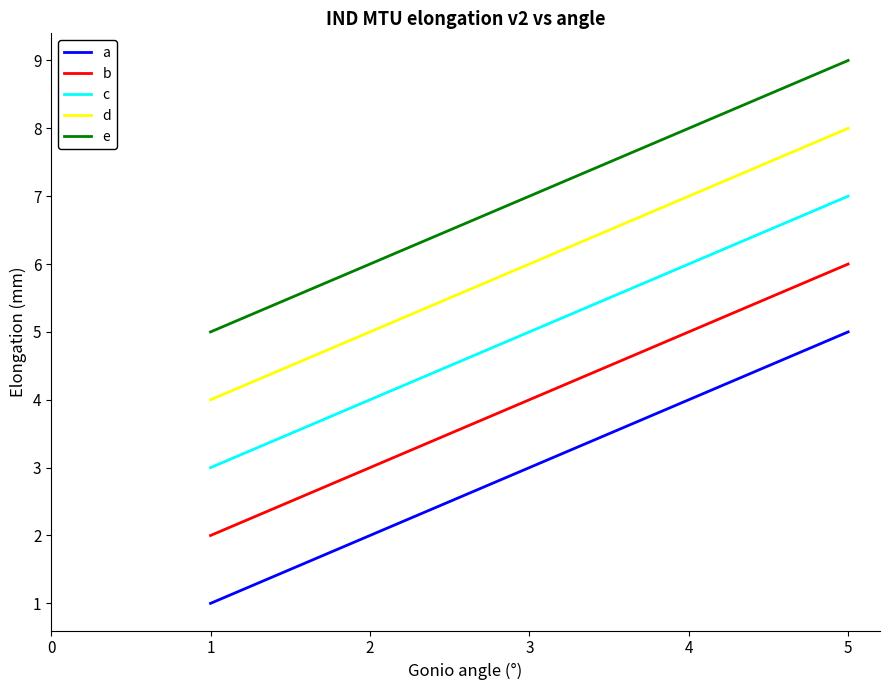

True or false: d has more than 0 interior local peaks.

False